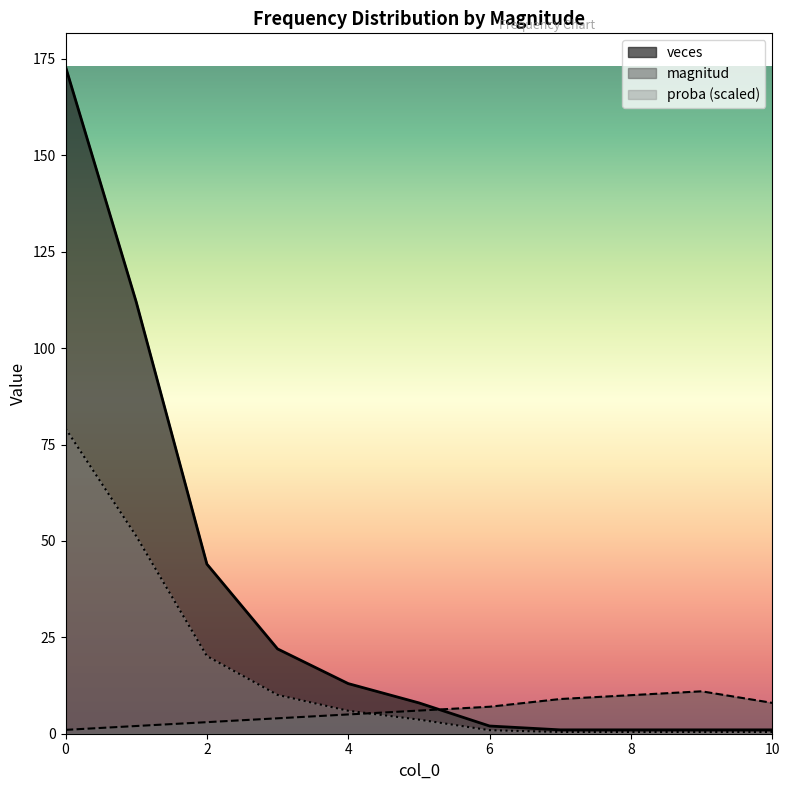

What are all the series names shown in the legend?

veces, magnitud, proba (scaled)